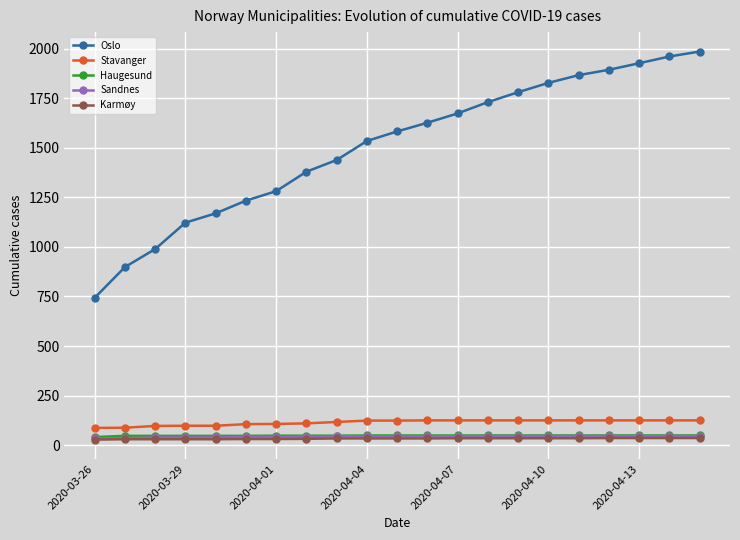

At how many categories does at least one series exceed 433?

21